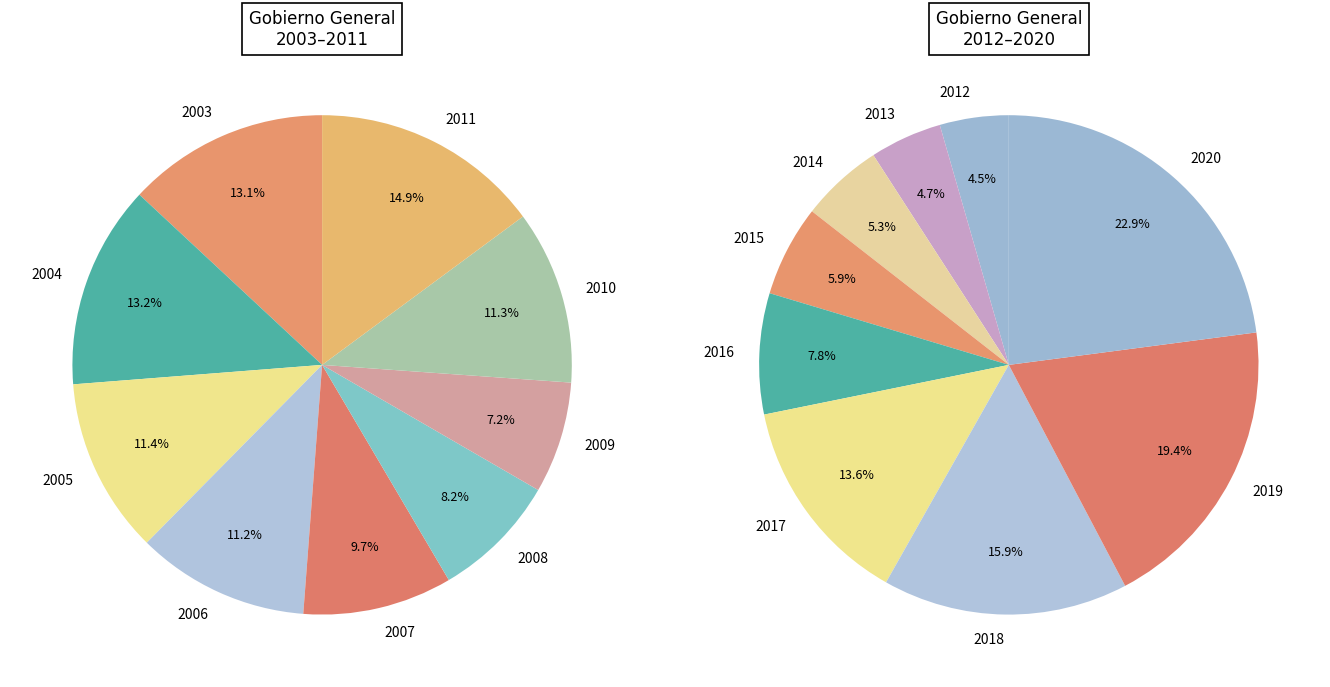

Does 2009 account for over 50% of the chart?

No